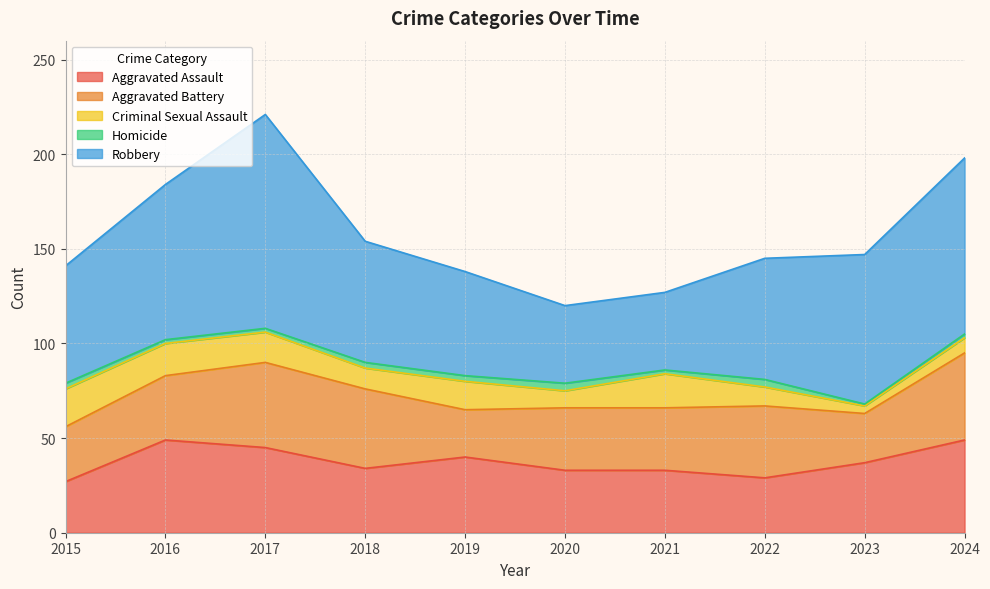

Which category has the lowest value in the Criminal Sexual Assault series?

2023